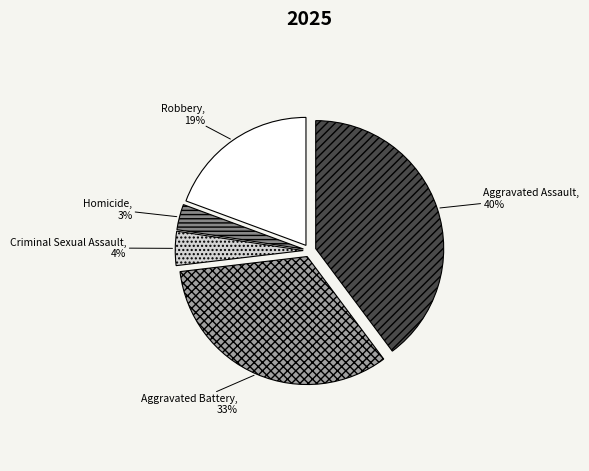

Rank the categories by value from highest to lowest.

Aggravated Assault, Aggravated Battery, Robbery, Criminal Sexual Assault, Homicide